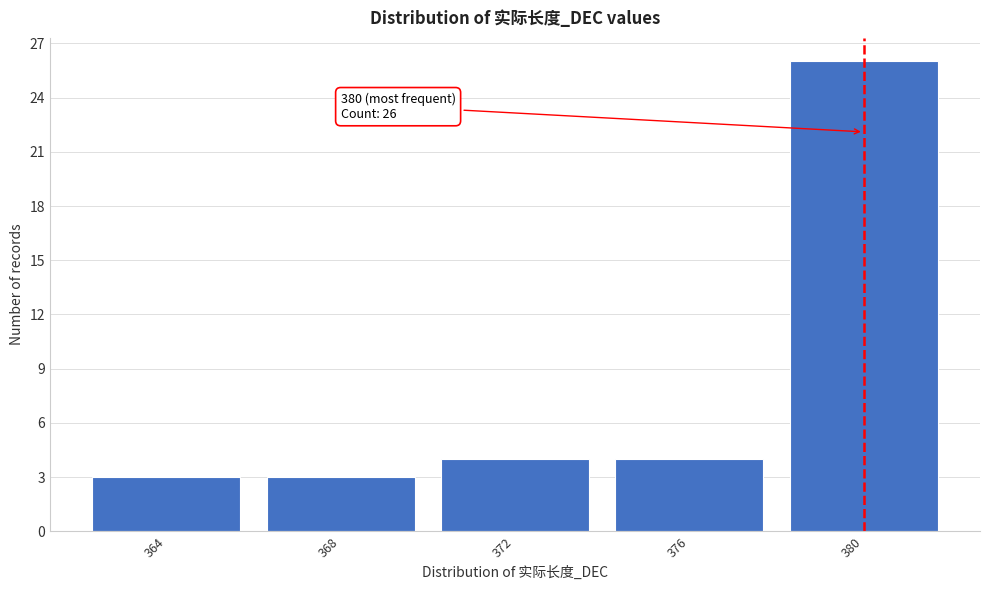

Which range on the x-axis has the tallest bar?

378 to 382